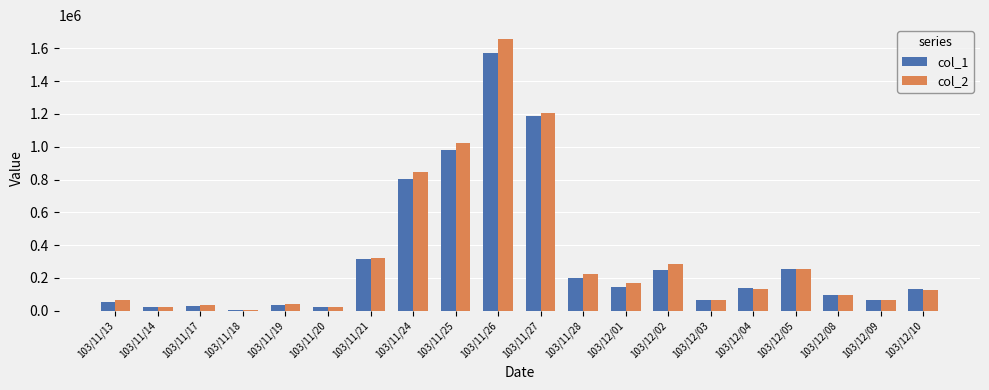

How many groups of bars are there?

20